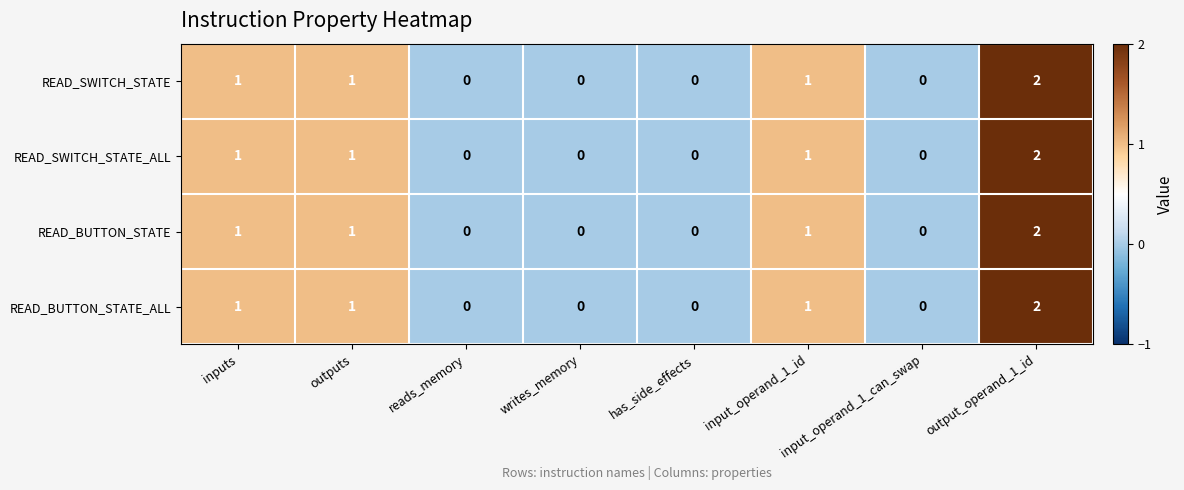

Count the READ_BUTTON_STATE values in the range 0 to 1.

7